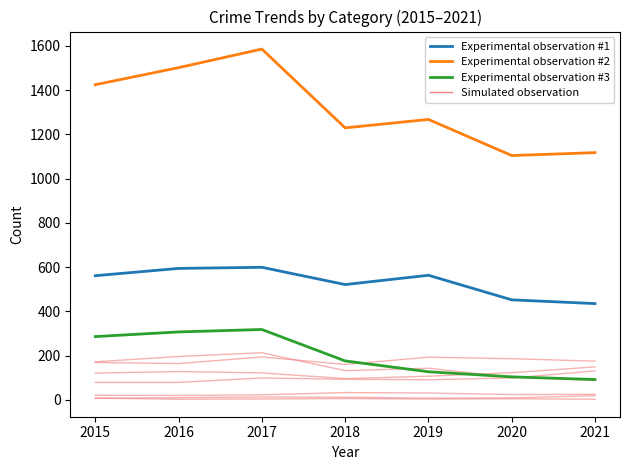

How many data points in Simulated observation are above 143?

3